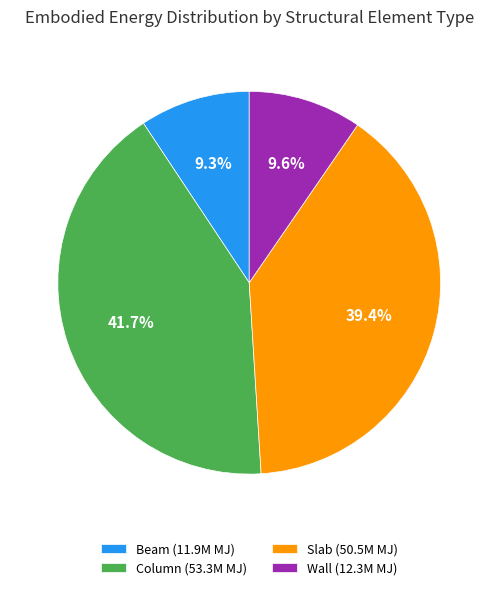

How many slices are in this pie chart?

4